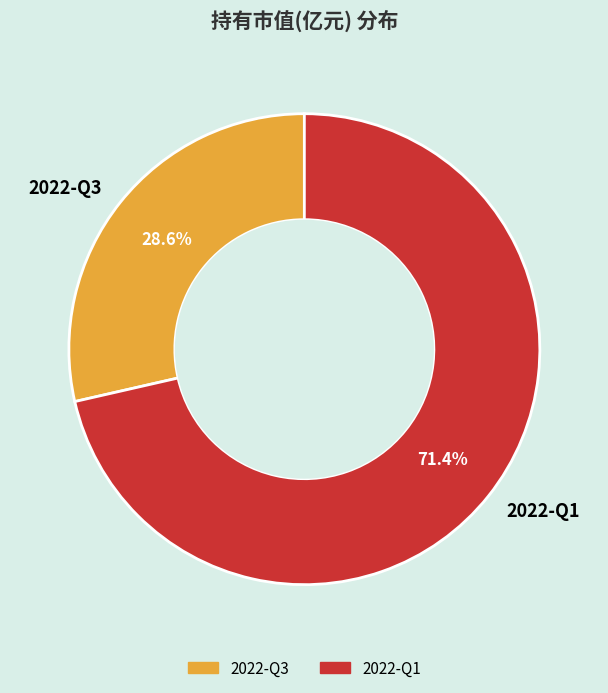

What percentage is the 2022-Q1 slice, to the nearest percent?

71%